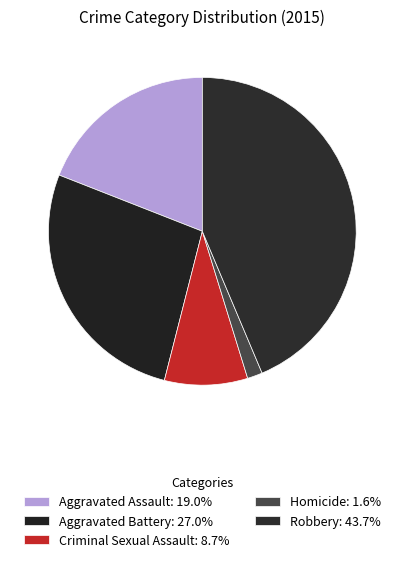

How many segments does this pie chart have?

5